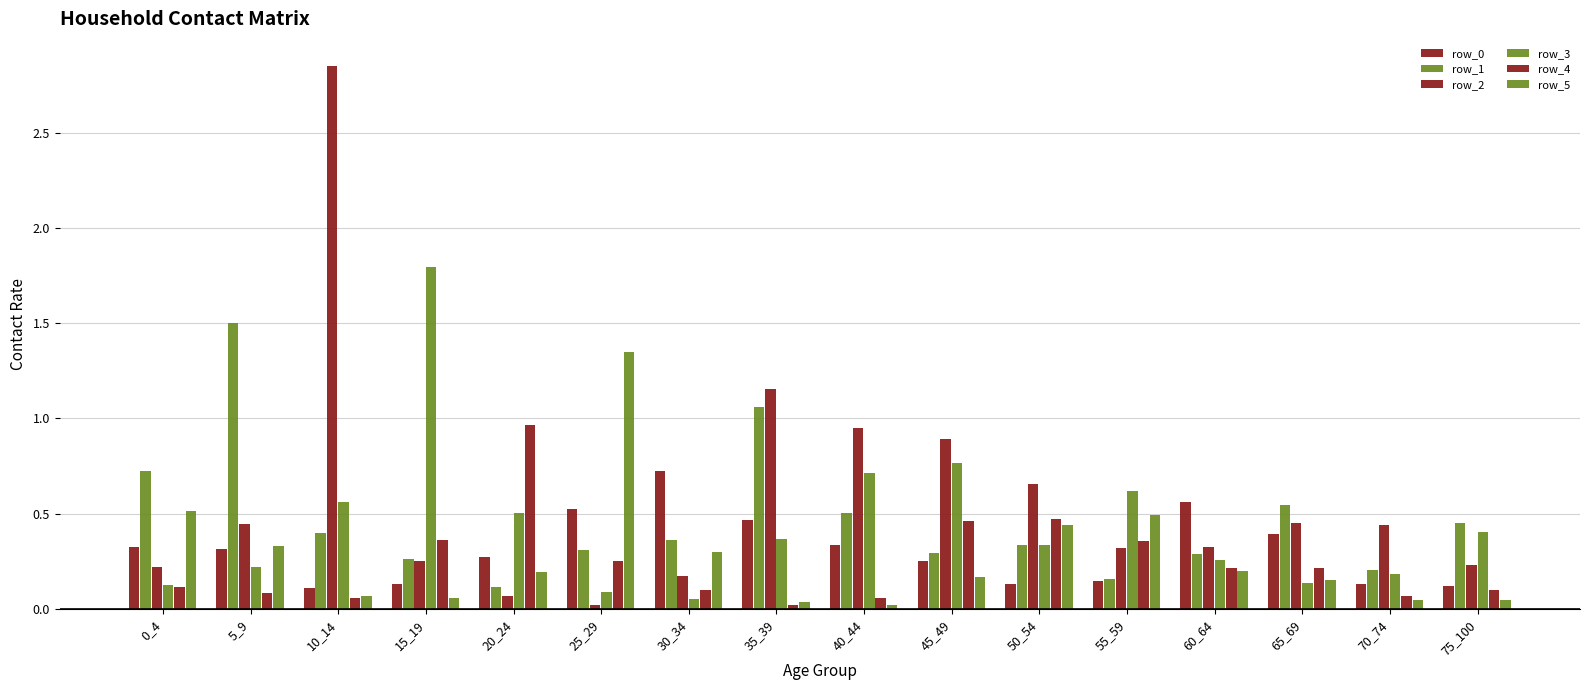

Rank the series at 50_54 from highest to lowest value.

row_2, row_4, row_5, row_1, row_3, row_0